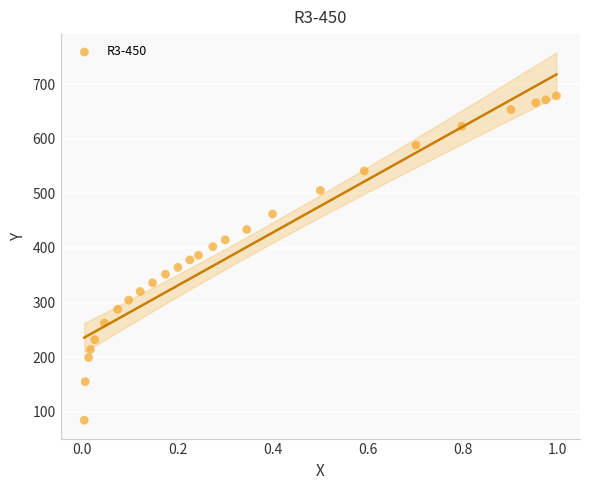

What is the range of X values (max minus min)?

1.0